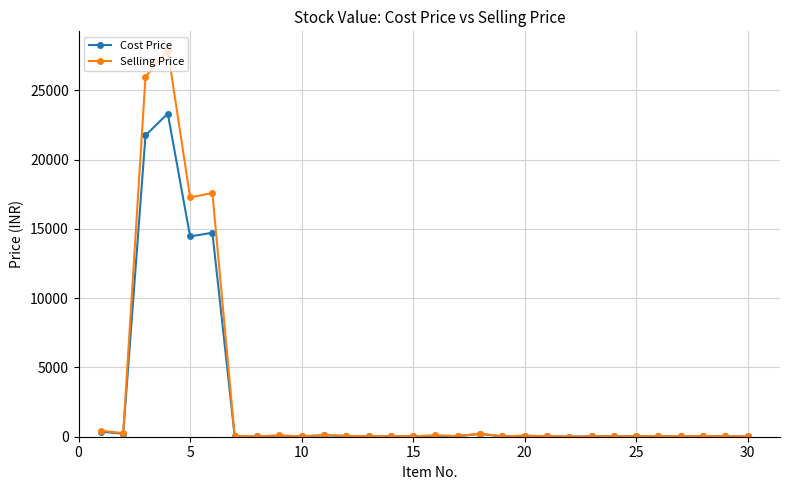

True or false: Cost Price has more than 1 interior local peaks.

True